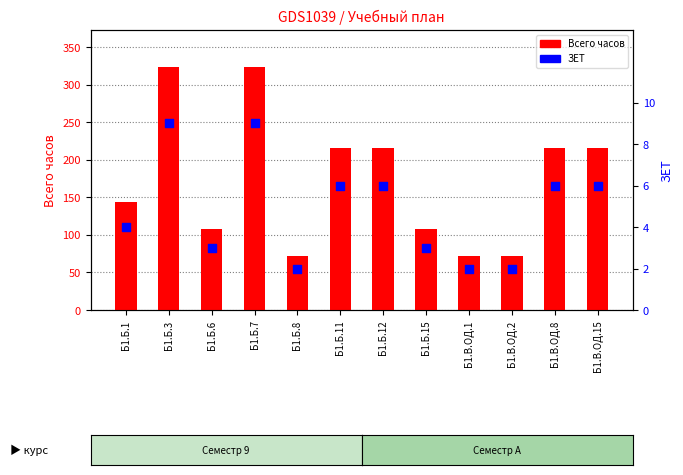

Which series has the widest spread of Y values?

Всего часов